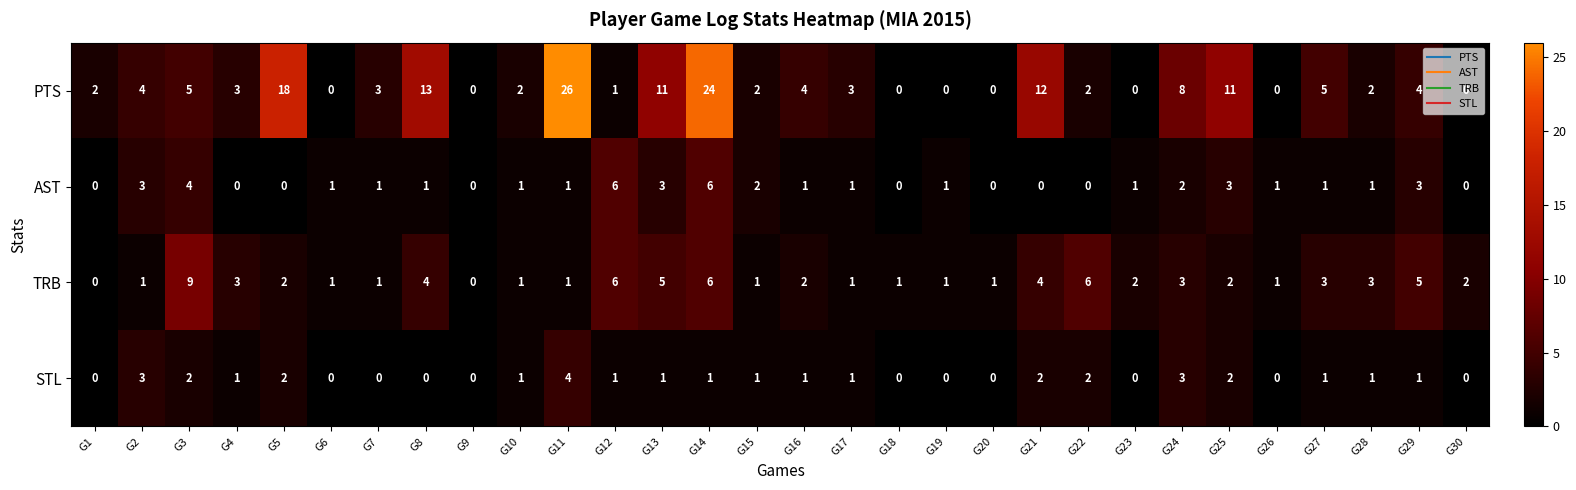

What is the difference between the maximum and second lowest values in the STL series?

4